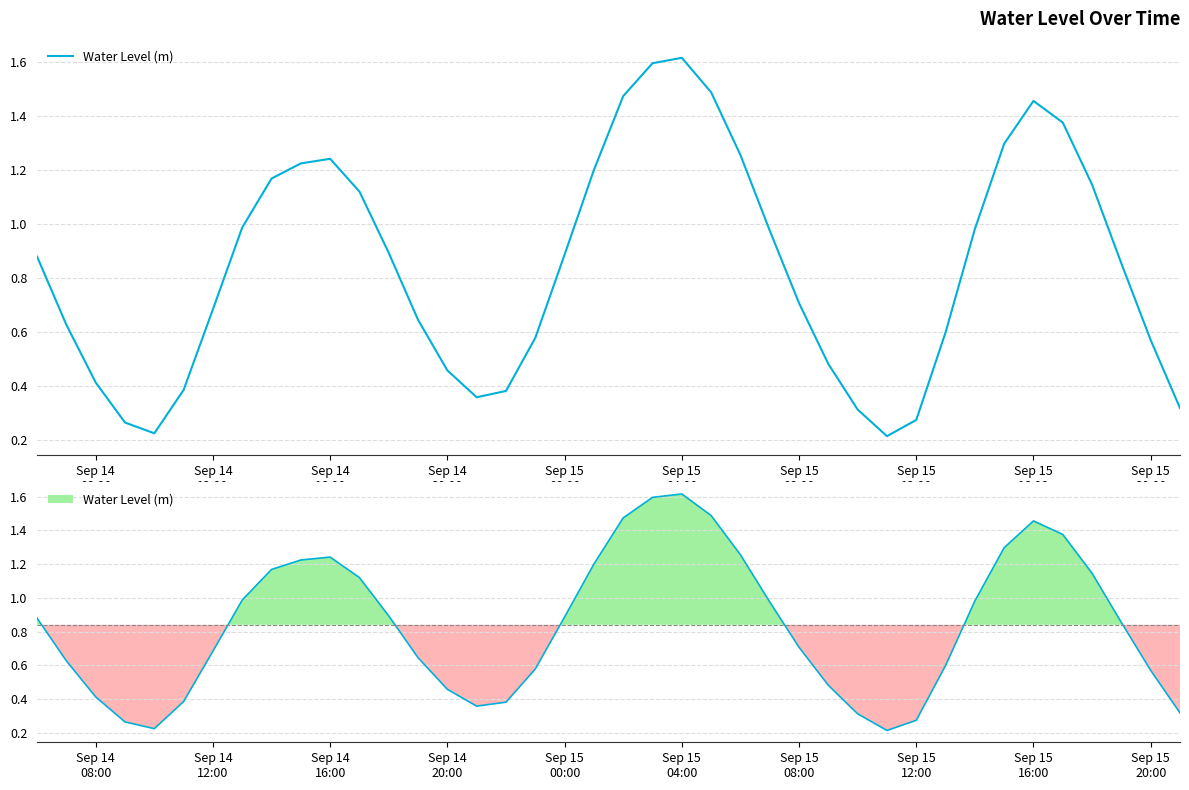

How many distinct data groups are displayed?

1